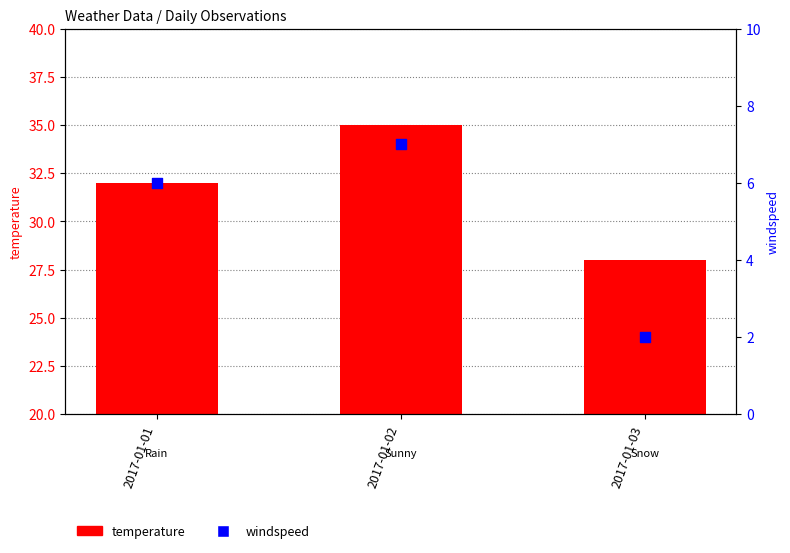

What is the total value across all series at 2017-01-01?

38